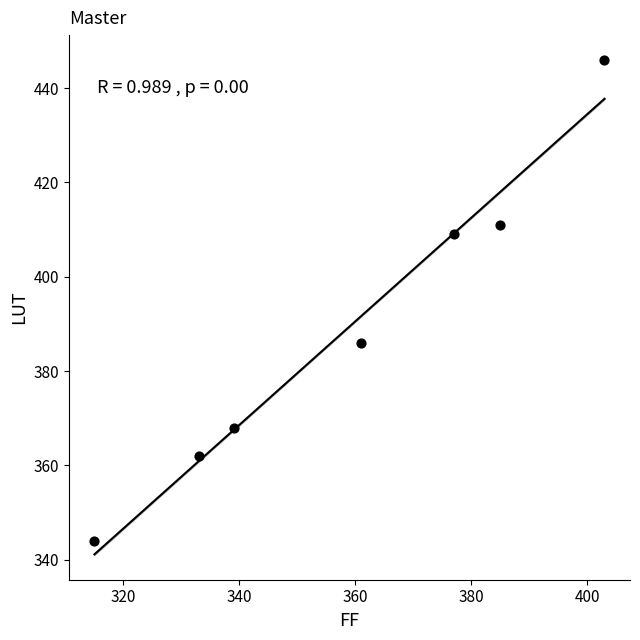

What is the range of X values (max minus min)?

88